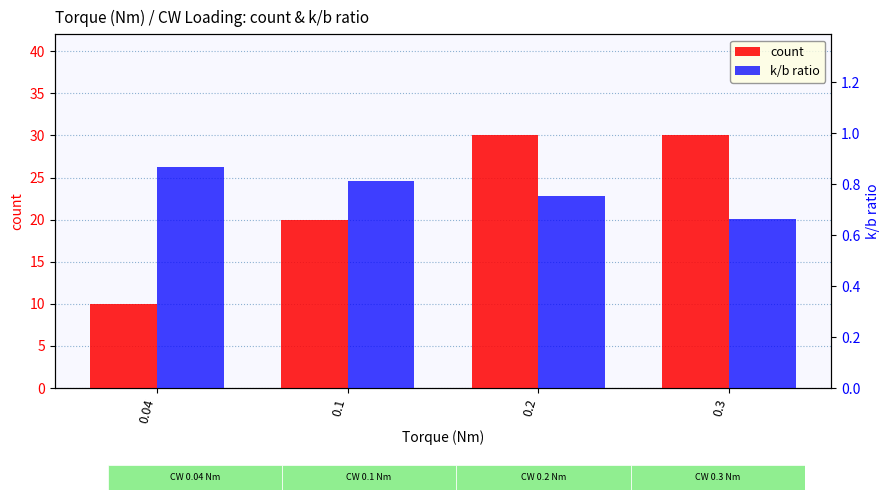

Which series changed the most between 0.04 and 0.1?

count